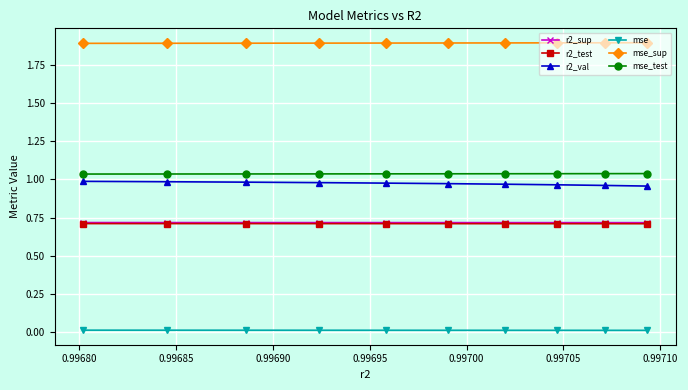

What is the value of the r2_sup point at the 7th from the left?

0.7